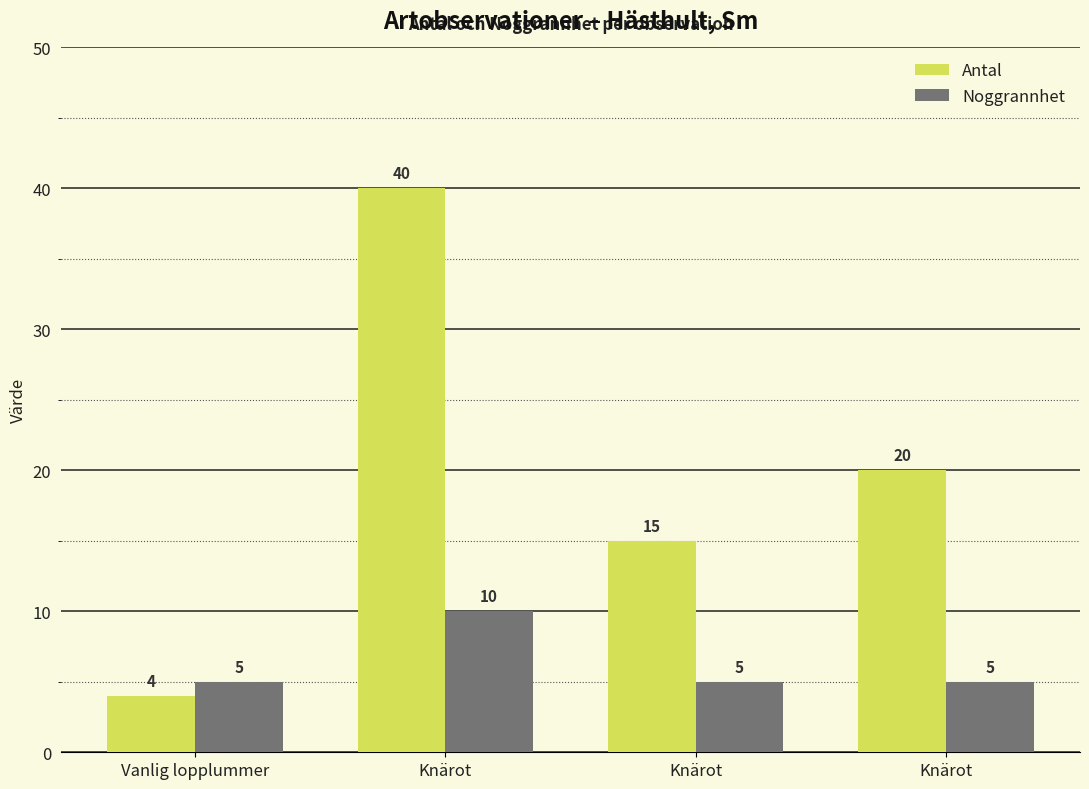

What is the difference between the Antal values at Knärot and Vanlig lopplummer?

36